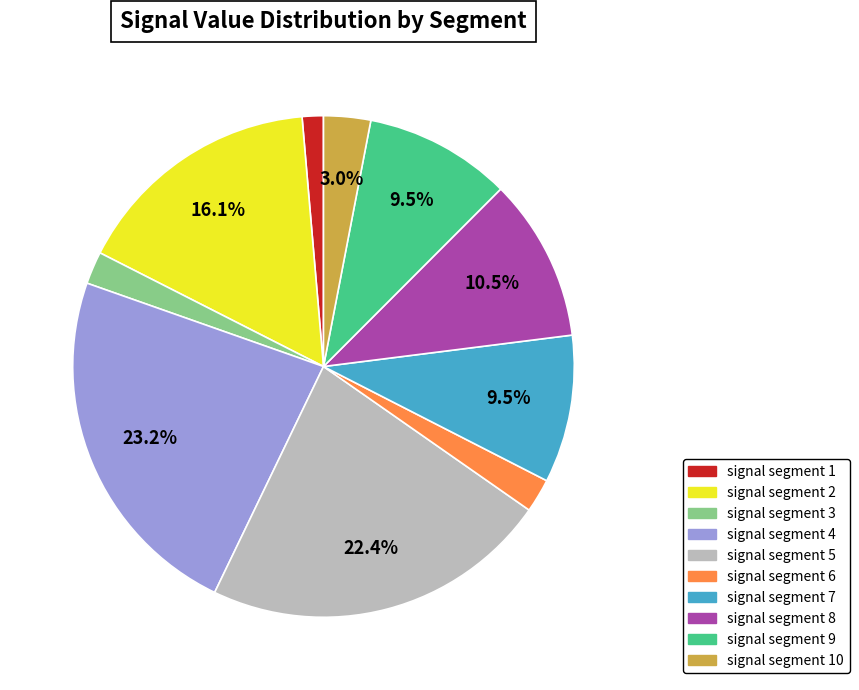

How many segments does this pie chart have?

10